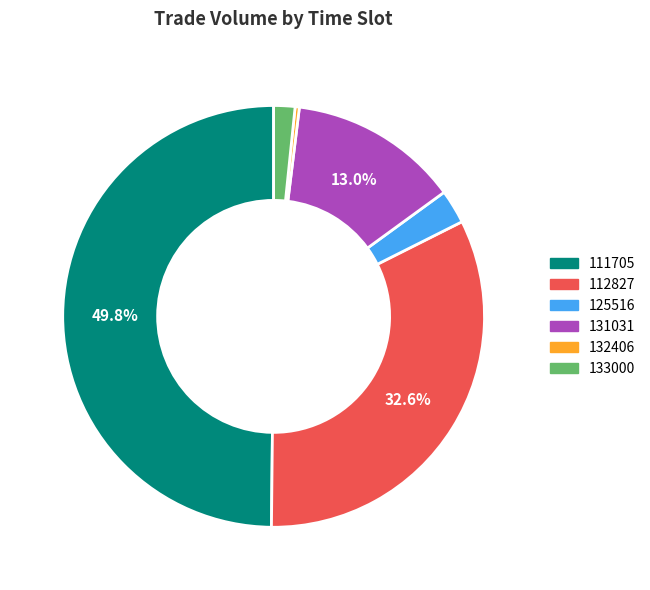

Approximately how many times larger is the value at 131031 compared to 125516?

5.0